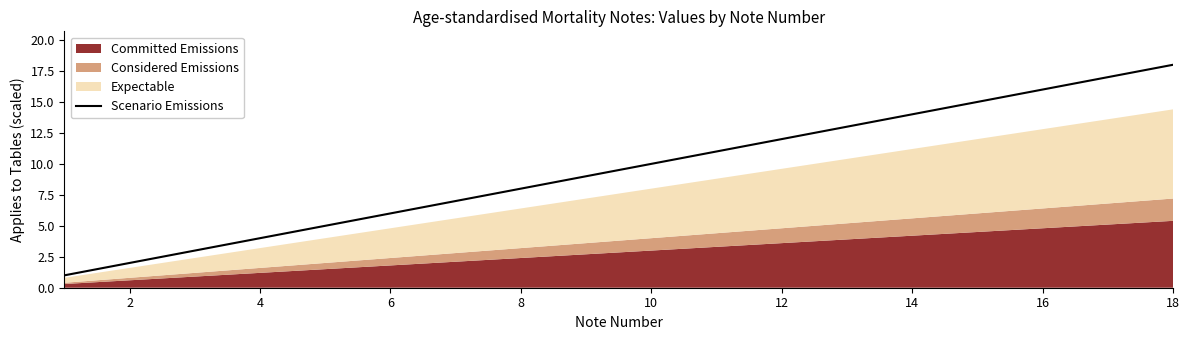

True or false: the data has more than 1 interior local peaks.

False